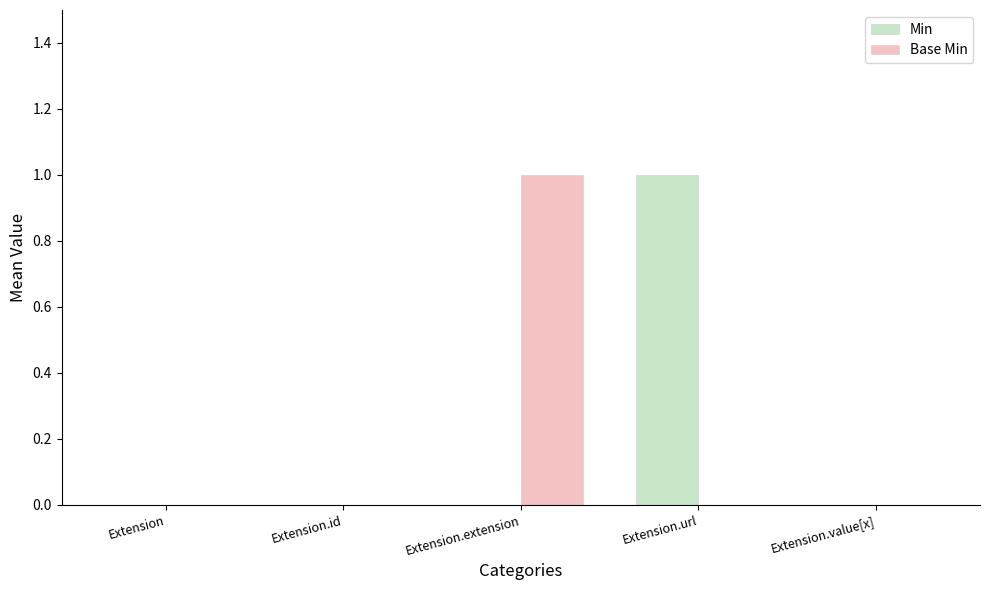

The value of Min at Extension.extension is 1. True or false?

False